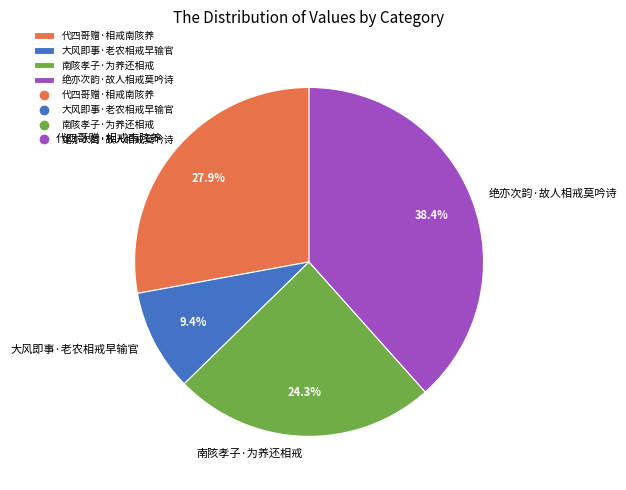

Rank the categories by value from highest to lowest.

绝亦次韵·故人相戒莫吟诗, 代四哥赠·相戒南陔养, 南陔孝子·为养还相戒, 大风即事·老农相戒早输官